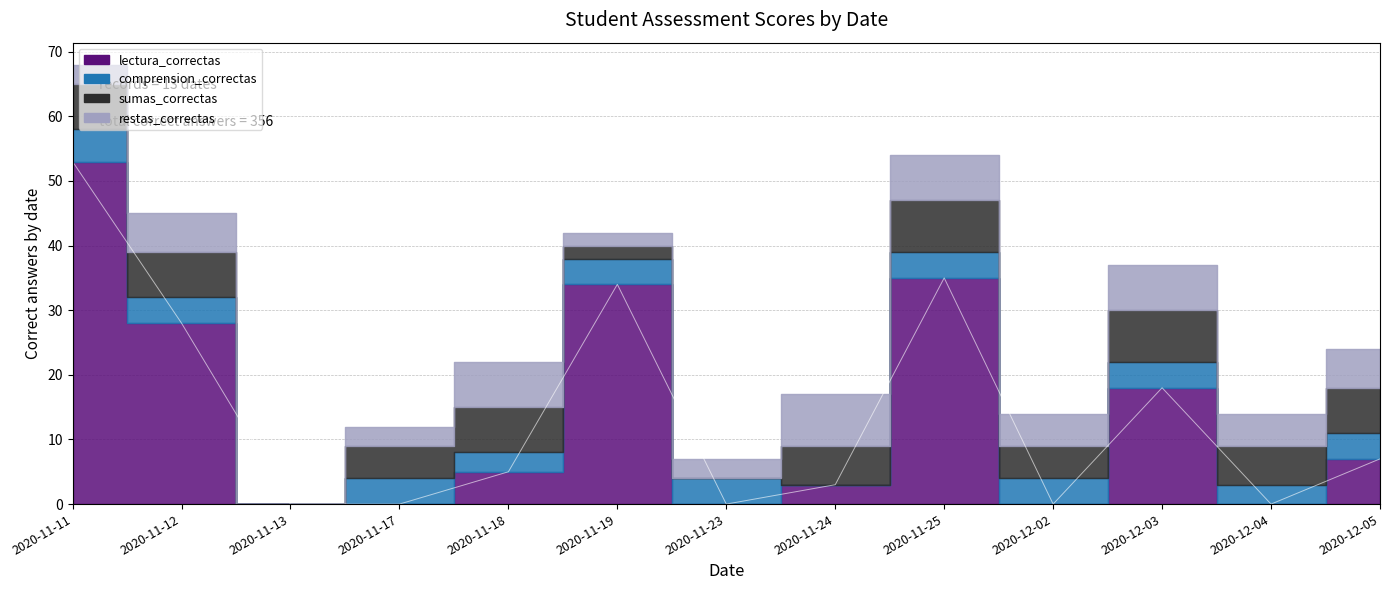

Does the chart display data point markers on the line(s)?

No